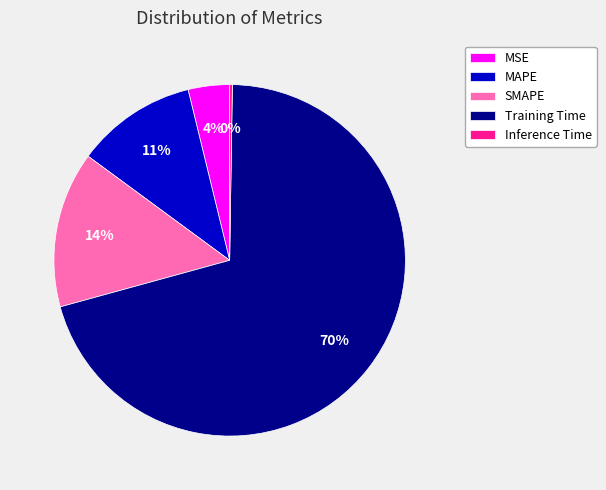

Is there a majority slice in this chart?

Yes